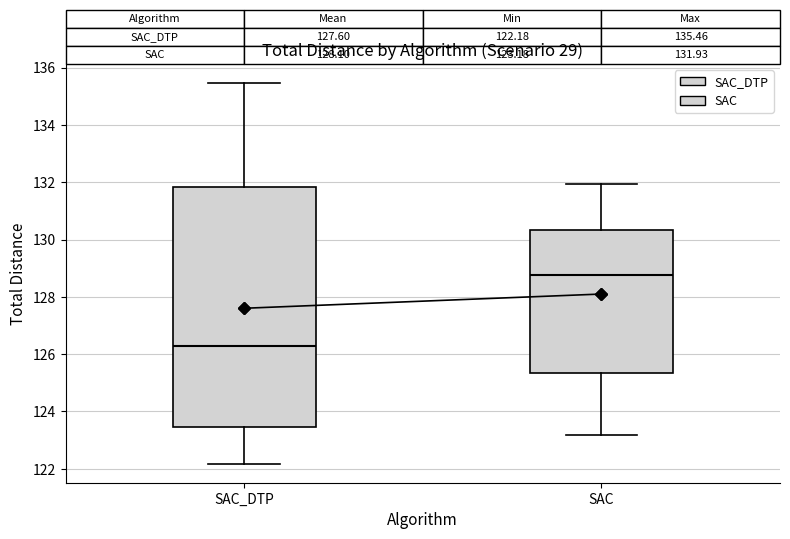

Which box is the tallest, from its lower edge to its upper edge?

SAC_DTP